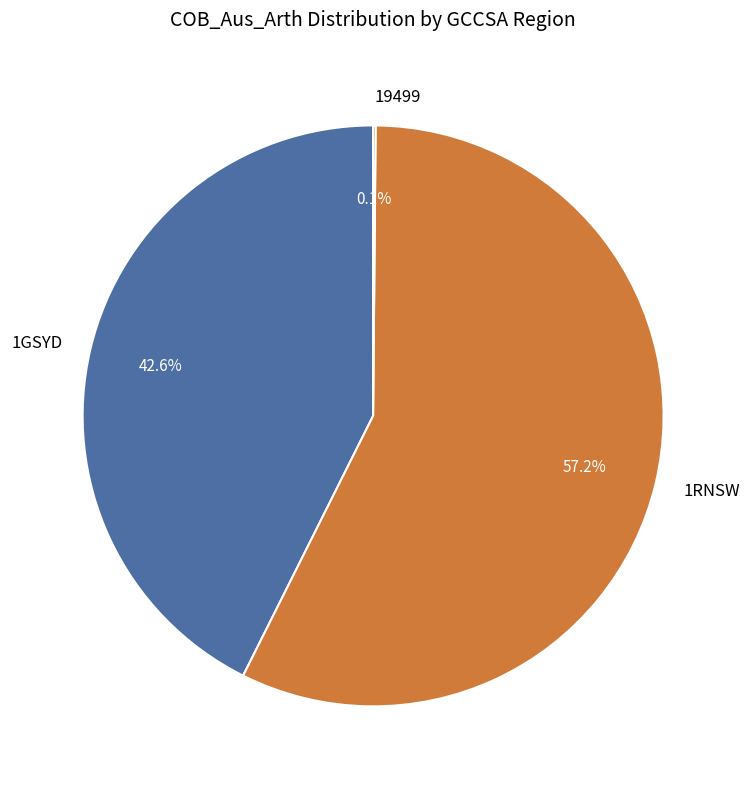

Is 1RNSW the majority of the pie?

Yes